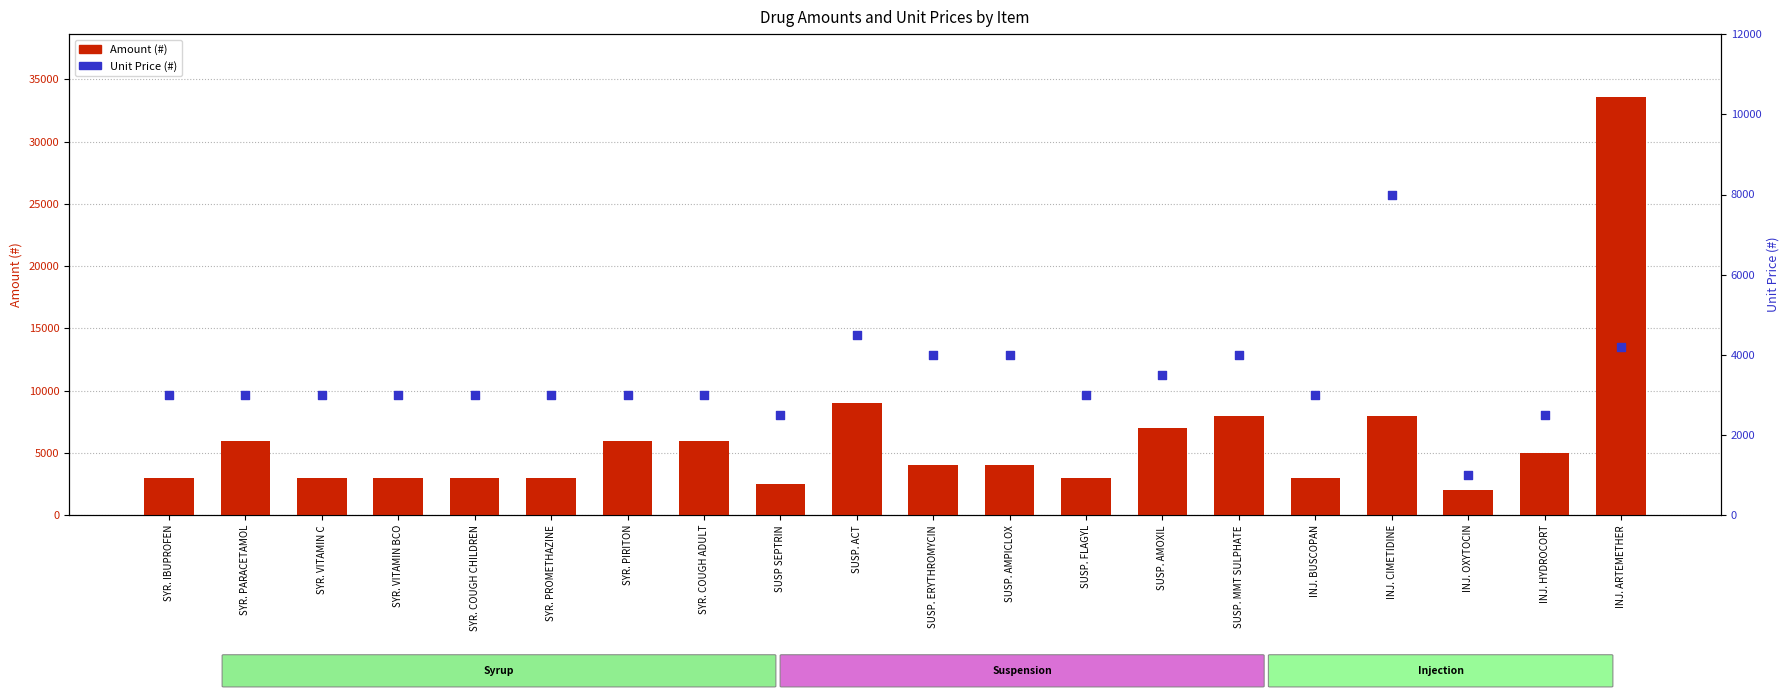

Which series has the largest total across all categories?

Amount (#)